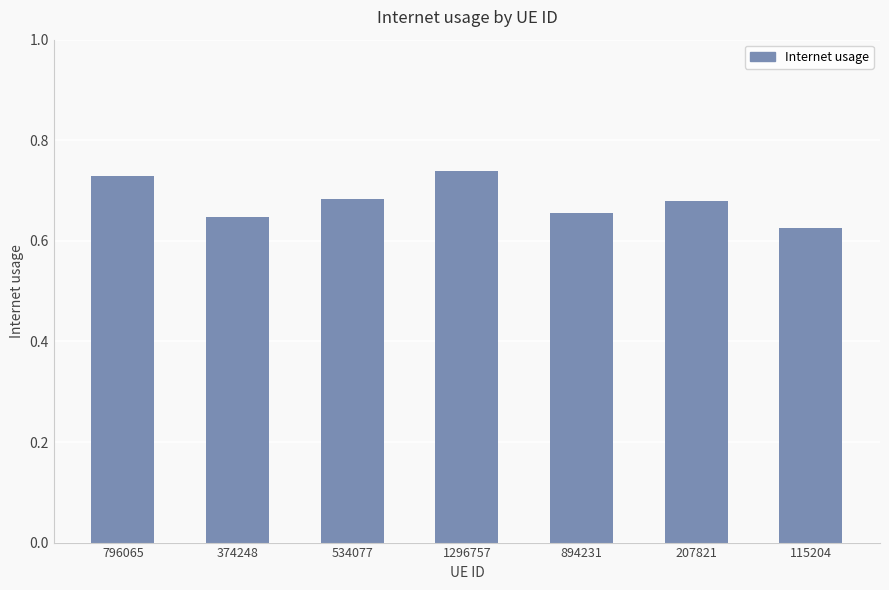

What is the label of the 3rd bar from the right?

894231